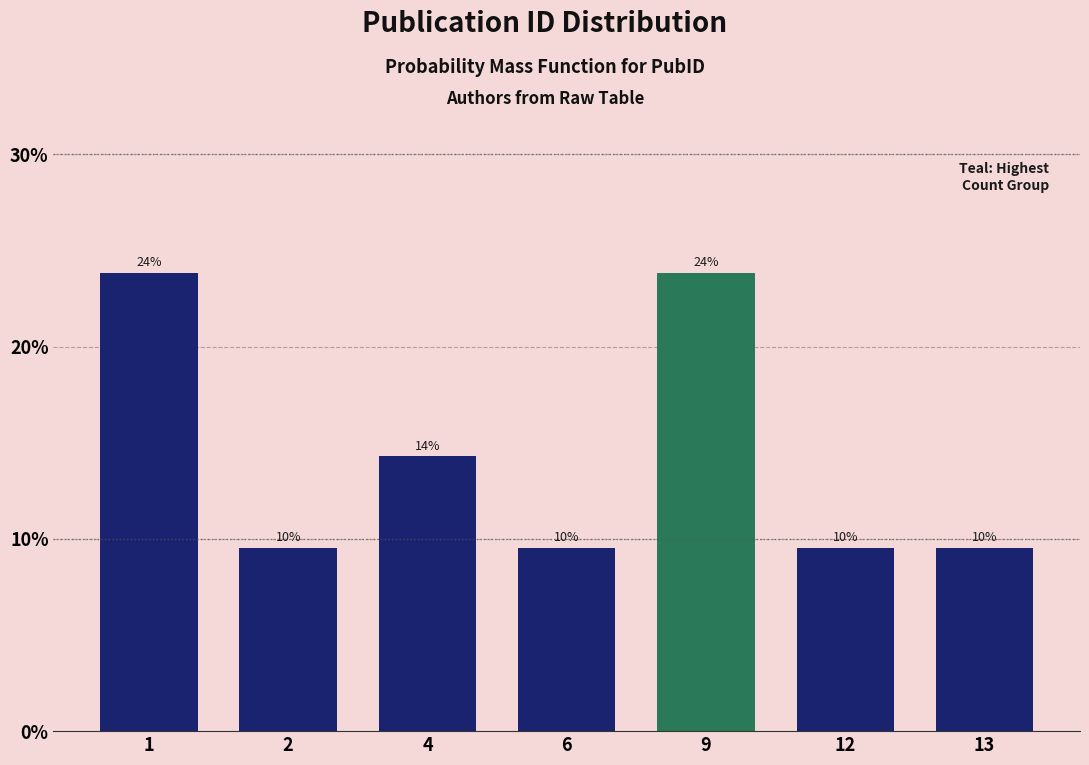

Are the bars horizontal?

No